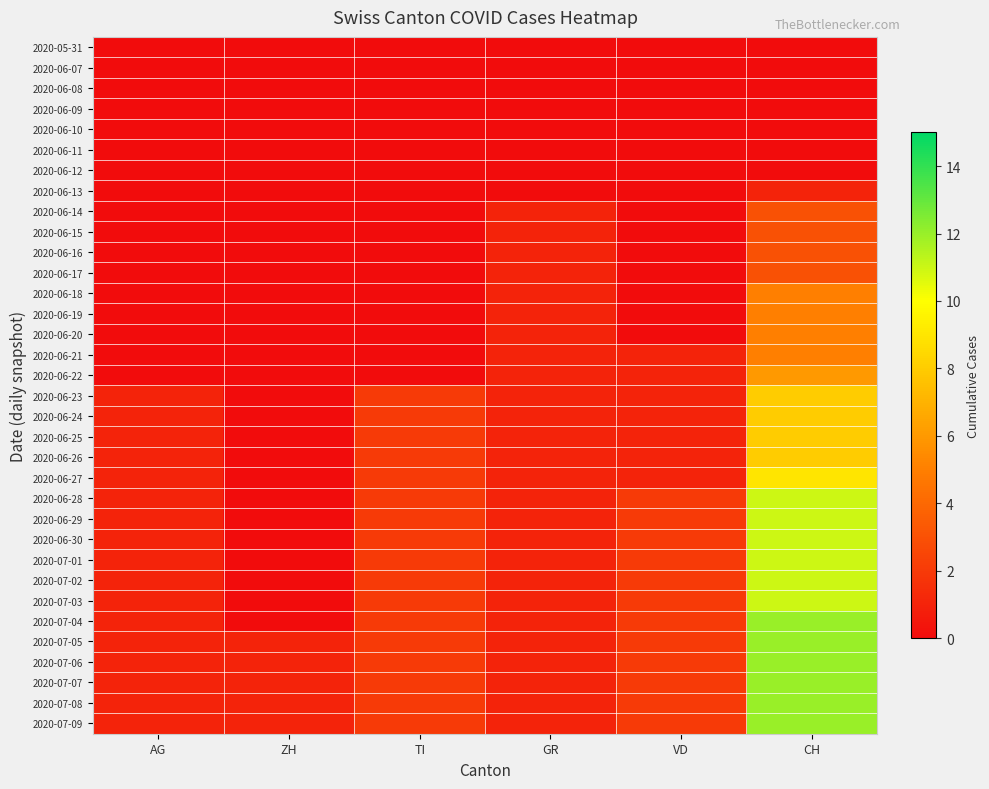

How many data points does each series have?

6